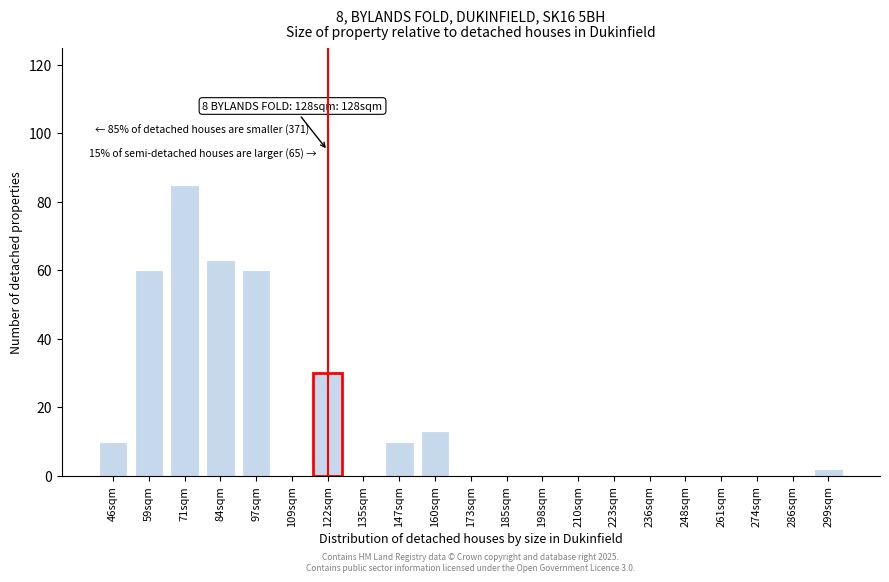

Reading left to right, extract all data points from this chart.

46sqm=10	59sqm=60	71sqm=85	84sqm=63	97sqm=60	109sqm=0	122sqm=30	135sqm=0	147sqm=10	160sqm=13	173sqm=0	185sqm=0	198sqm=0	210sqm=0	223sqm=0	236sqm=0	248sqm=0	261sqm=0	274sqm=0	286sqm=0	299sqm=2